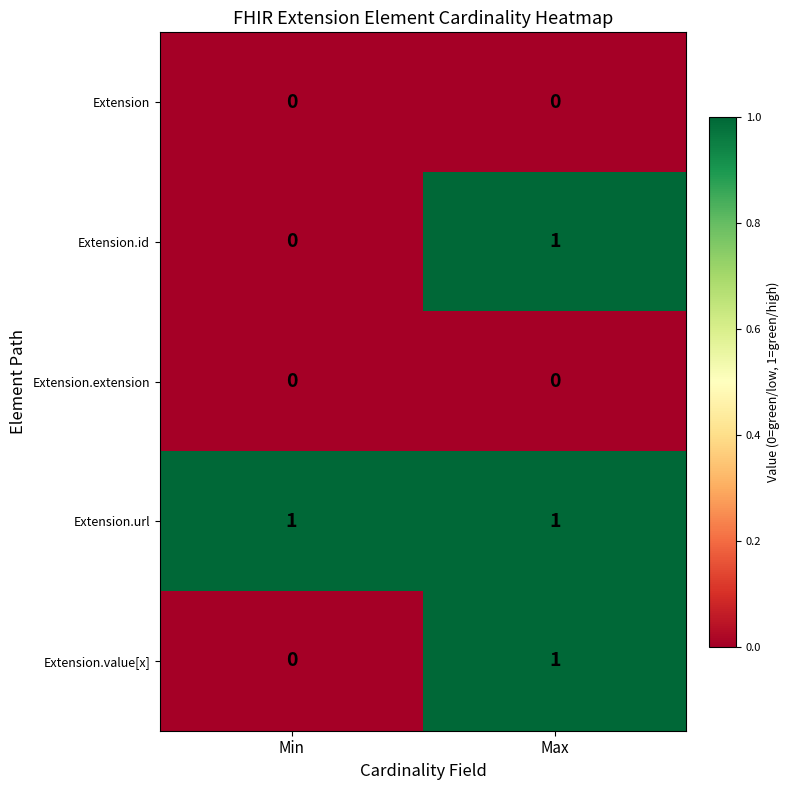

At which category is the sum across all series the highest?

Max